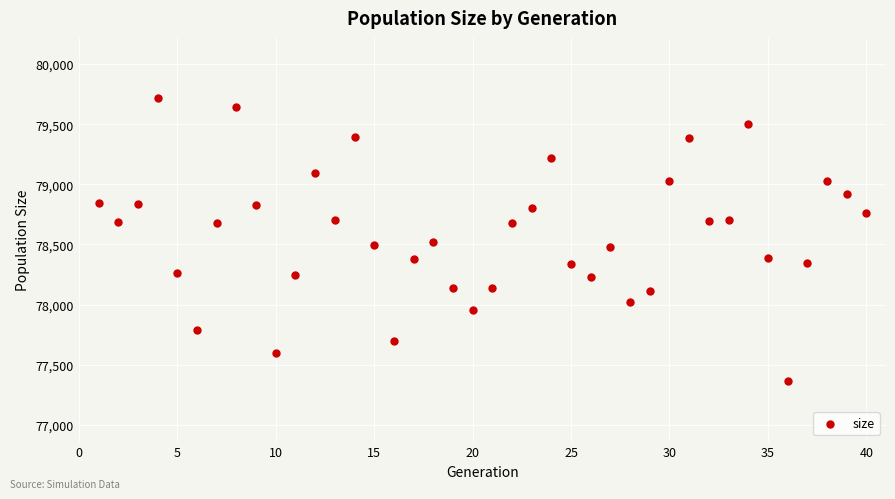

What is the range of X values (max minus min)?

39